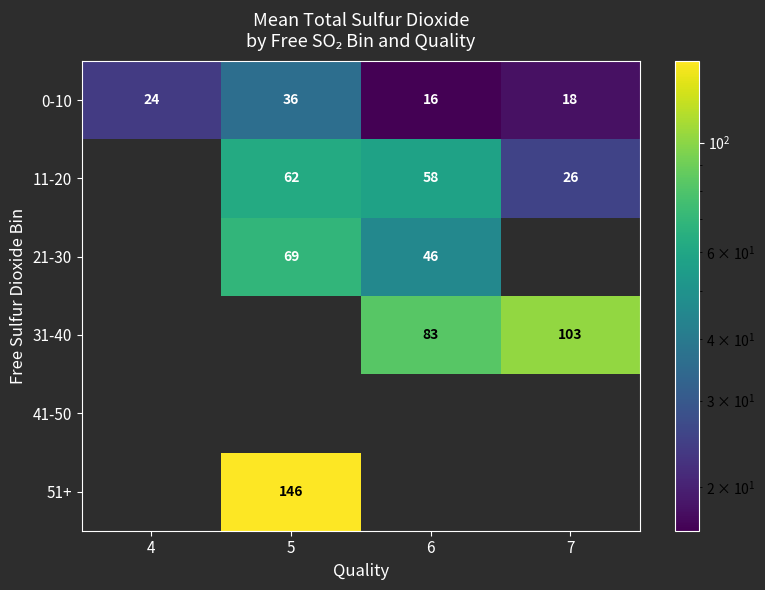

What is the smallest value displayed?

16.3